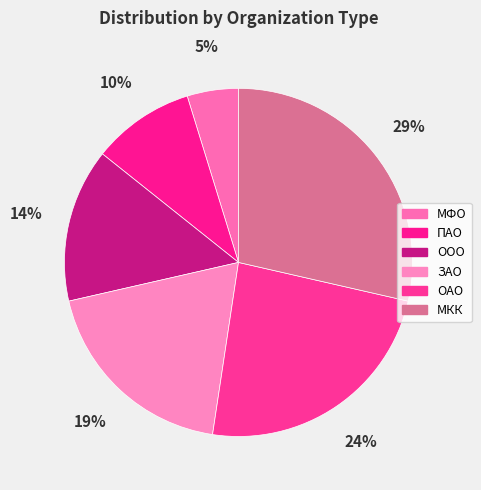

Which category has the smallest portion of the pie?

МФО